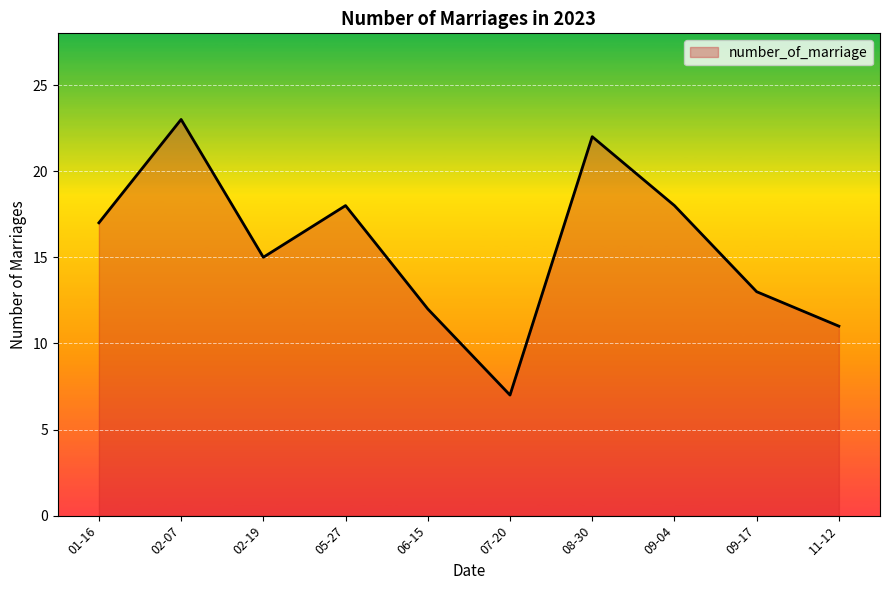

What is the change in value from 02-19 to 08-30?

+7